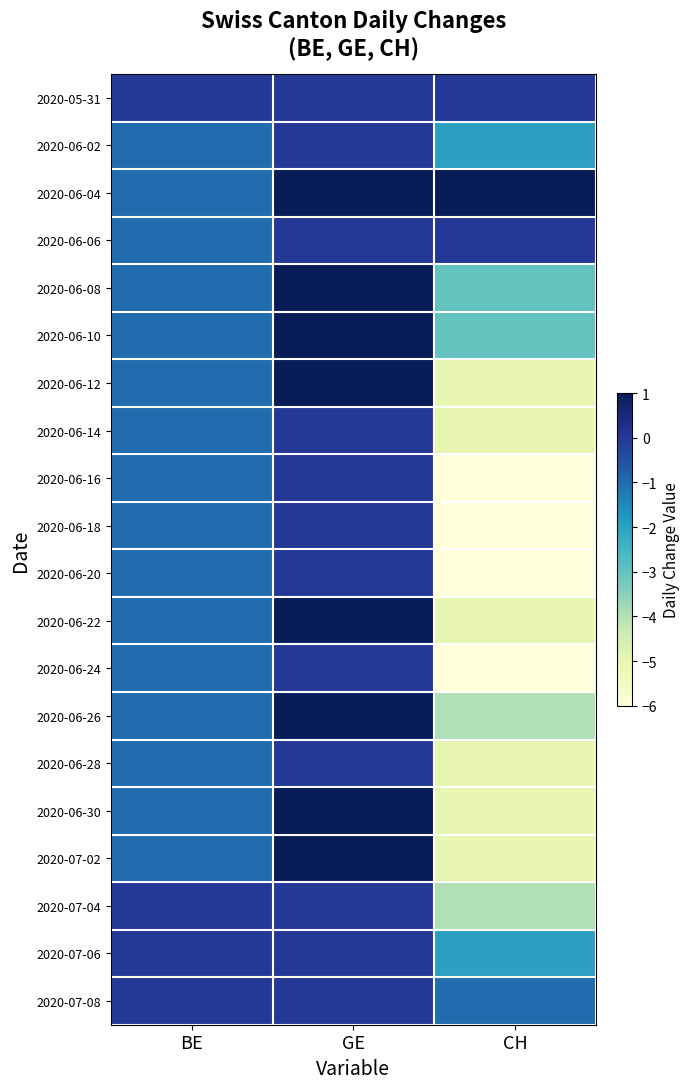

What is the total value across all series at BE?

-16